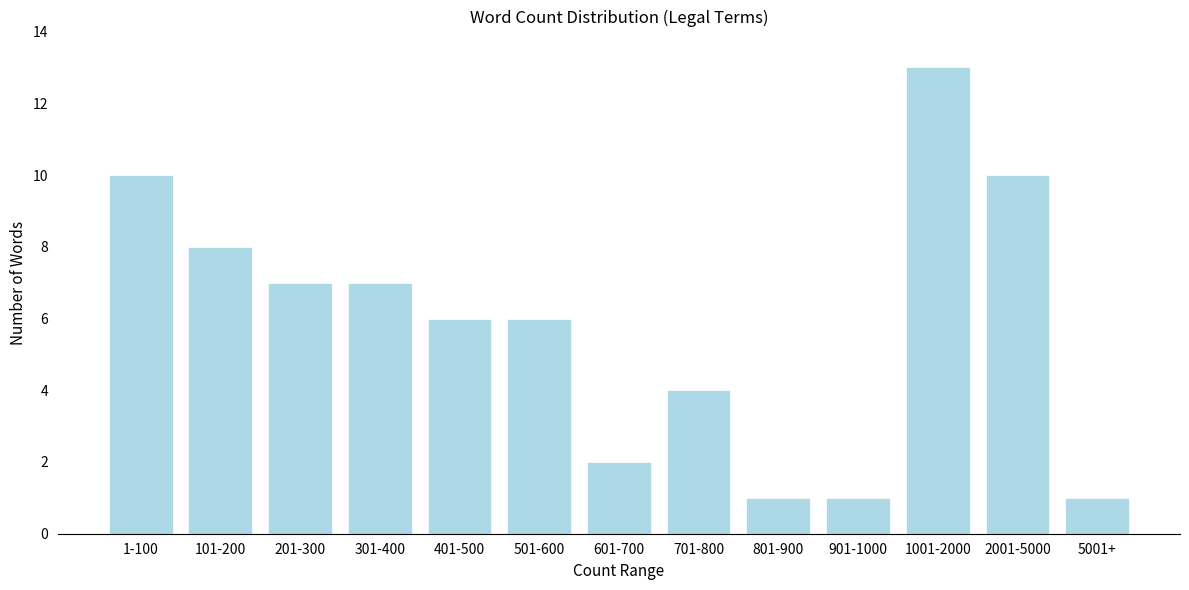

Reading left to right, transcribe all the data shown in this chart.

1-100=10	101-200=8	201-300=7	301-400=7	401-500=6	501-600=6	601-700=2	701-800=4	801-900=1	901-1000=1	1001-2000=13	2001-5000=10	5001+=1